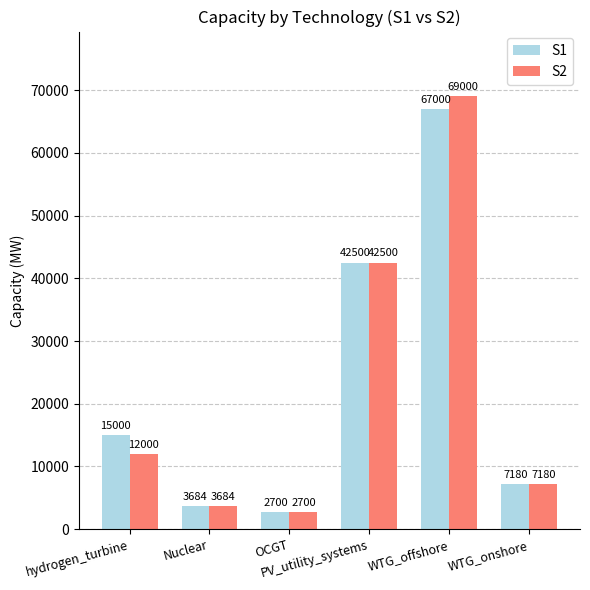

What is the sum of all S1 values?

138064